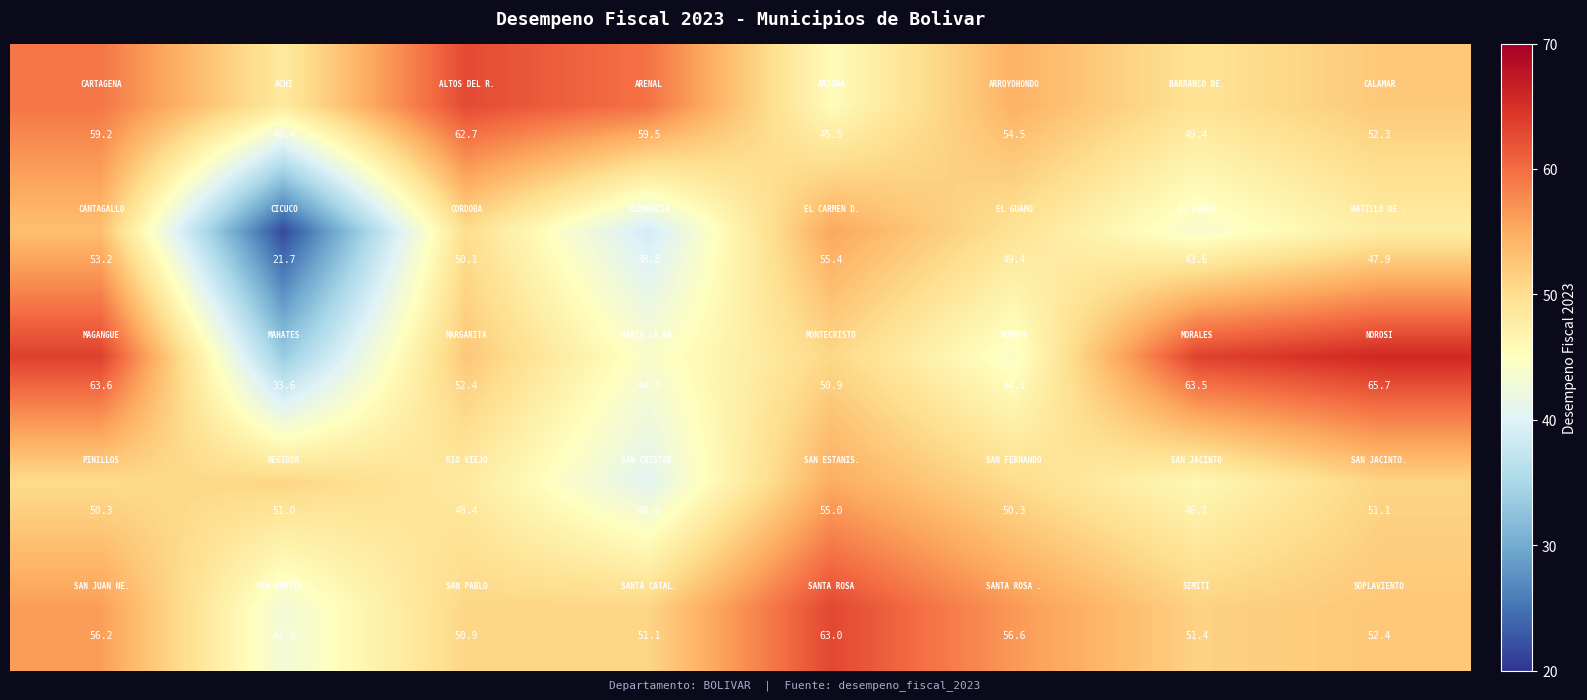

At how many categories does at least one series exceed 36?

8